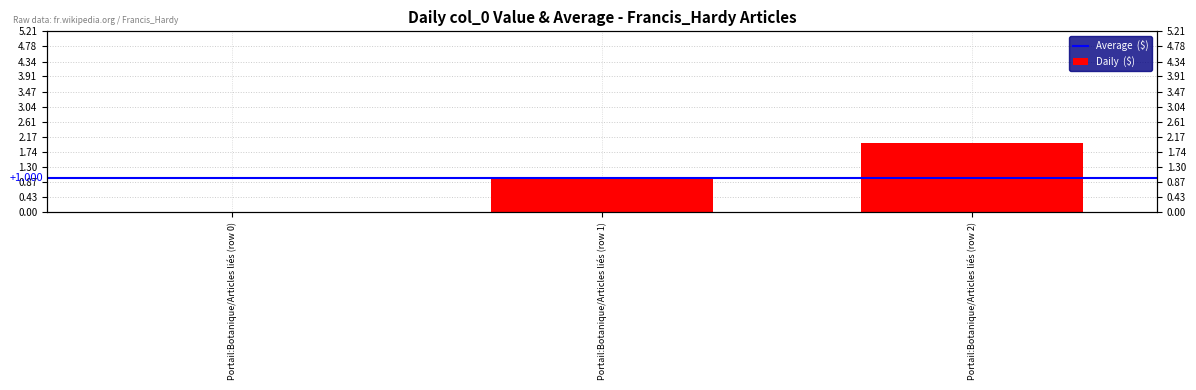

Is it true that the value at Portail:Botanique/Articles liés (row 2) is 2?

True